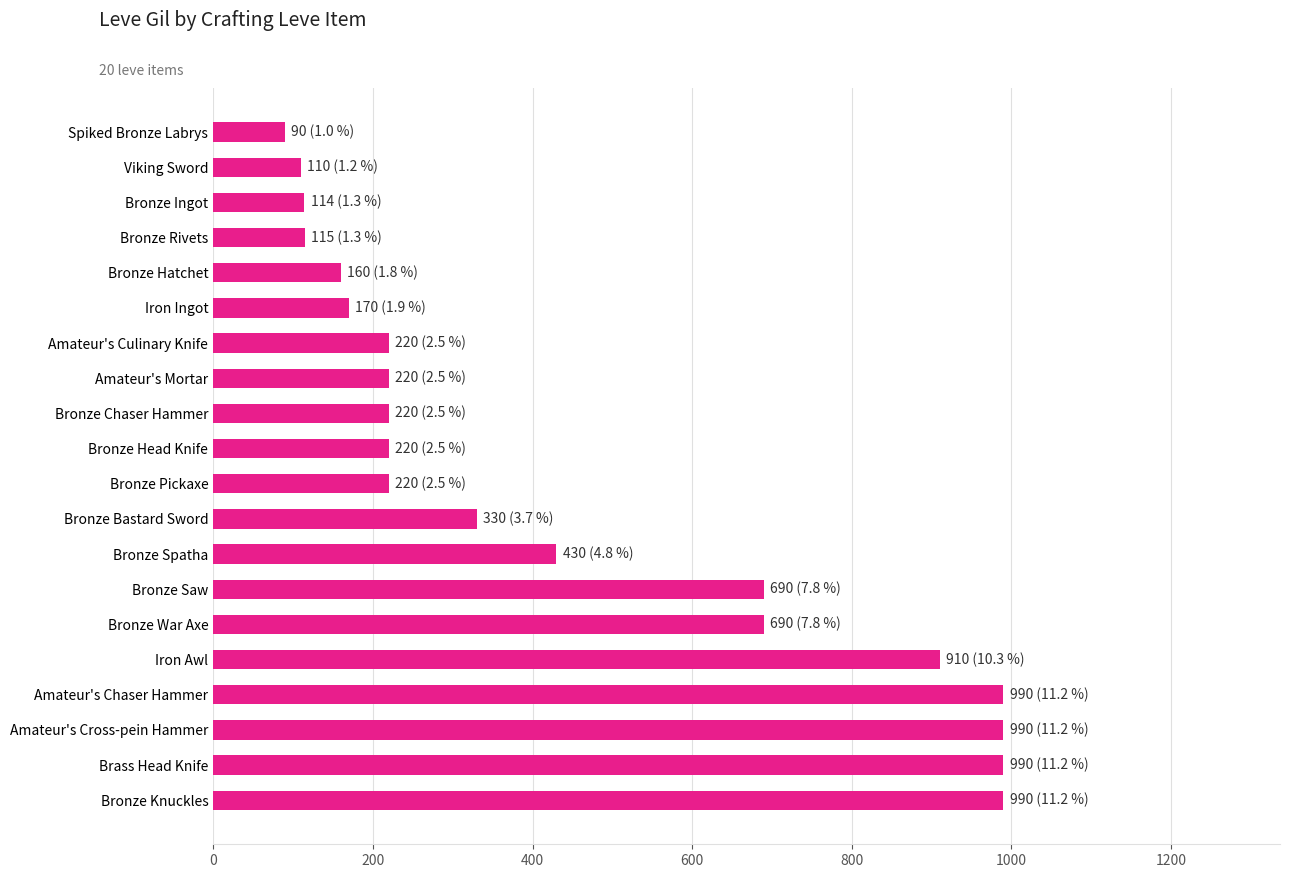

Which has a higher value, Bronze Head Knife or Bronze War Axe?

Bronze War Axe